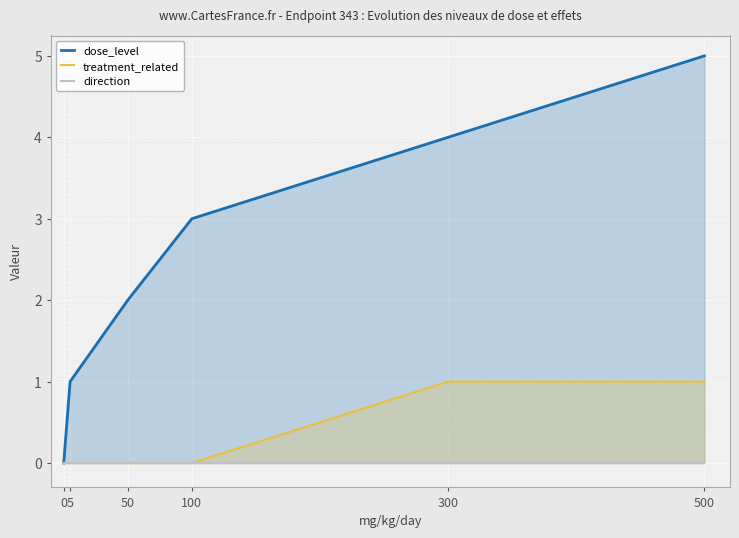

What is the total value across all series at 50?

2